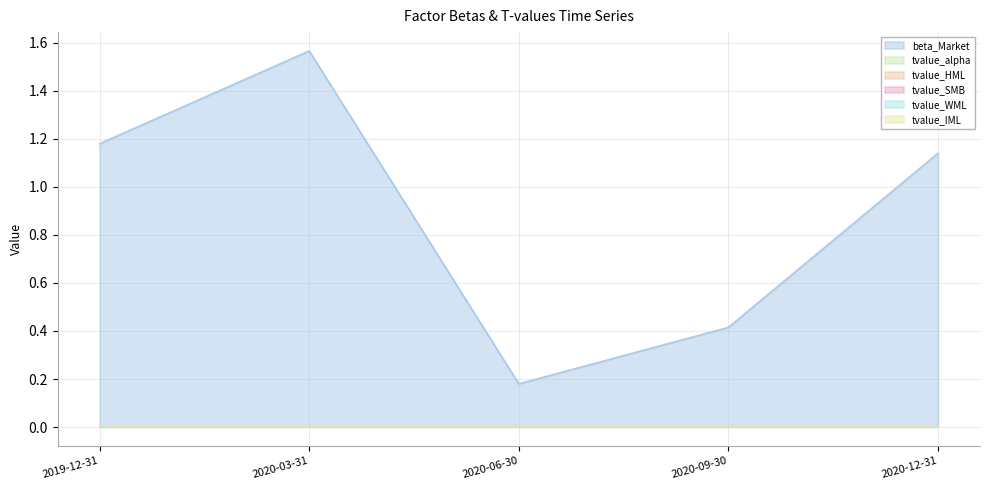

True or false: tvalue_SMB has a value of -0.0 at 2020-12-31.

True